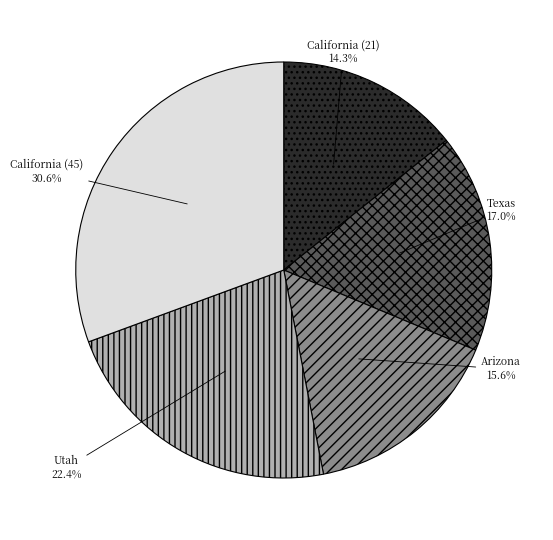

Does Utah account for over 50% of the chart?

No